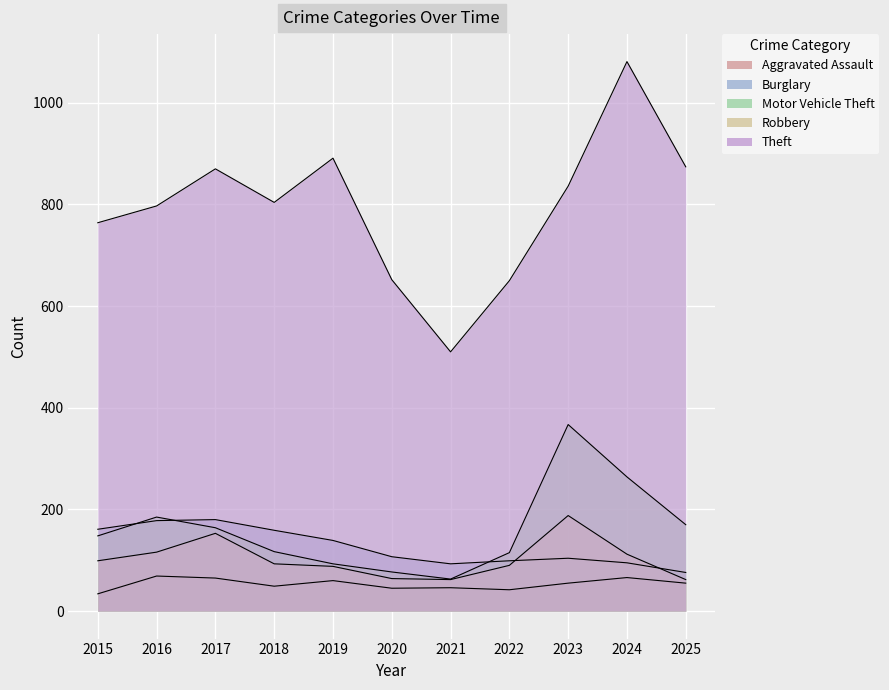

At 2015, list the series in order from smallest to largest.

Aggravated Assault, Robbery, Motor Vehicle Theft, Burglary, Theft